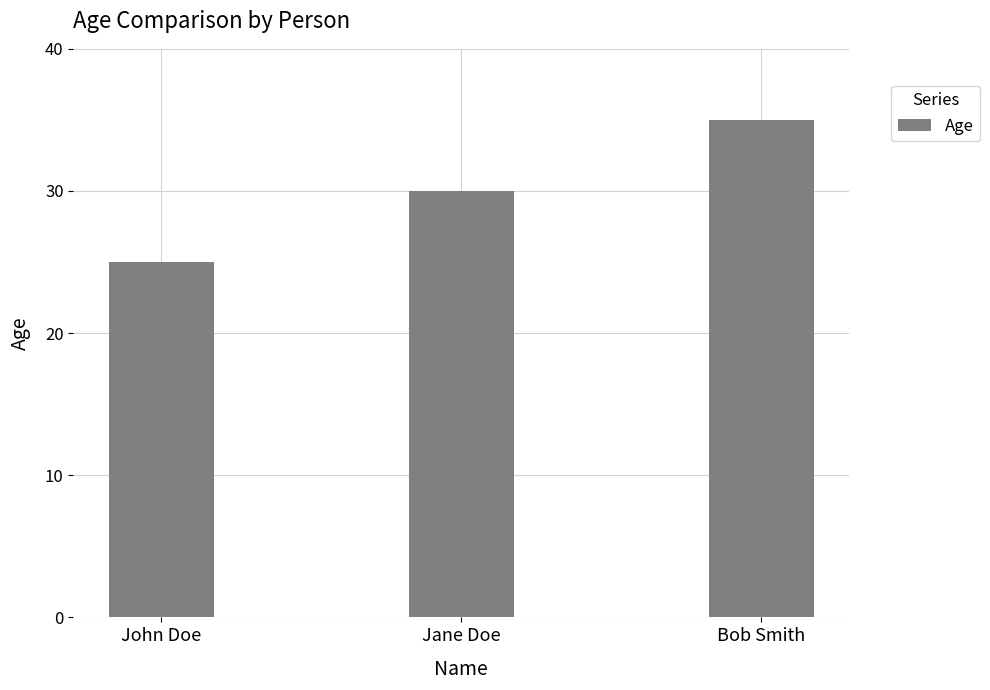

Rank the categories by value from highest to lowest.

Bob Smith, Jane Doe, John Doe